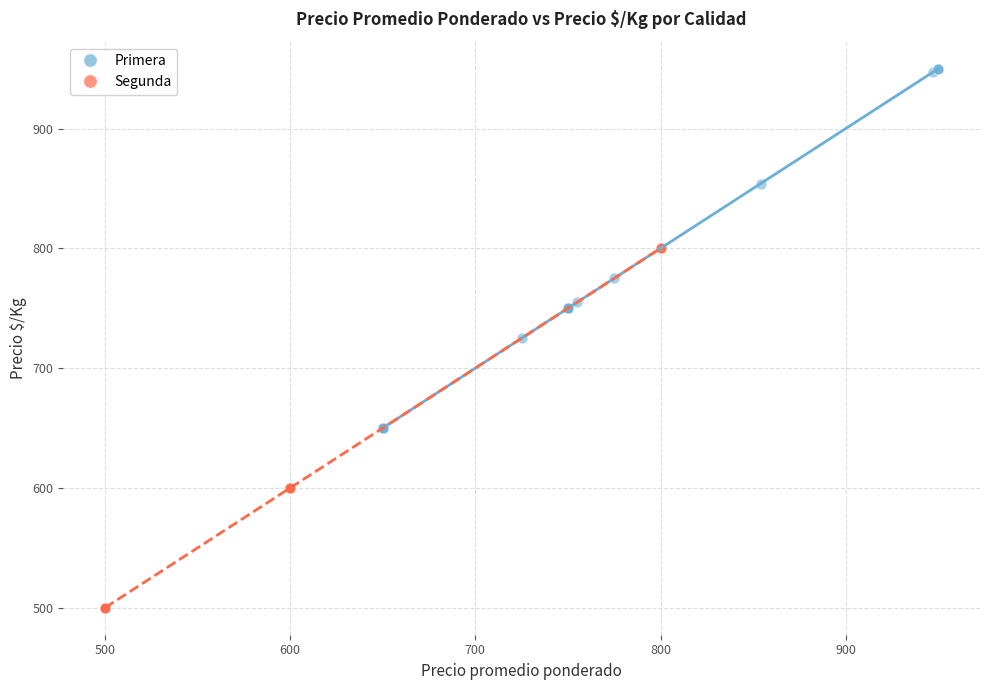

Which series contains the lowest Y value?

Segunda